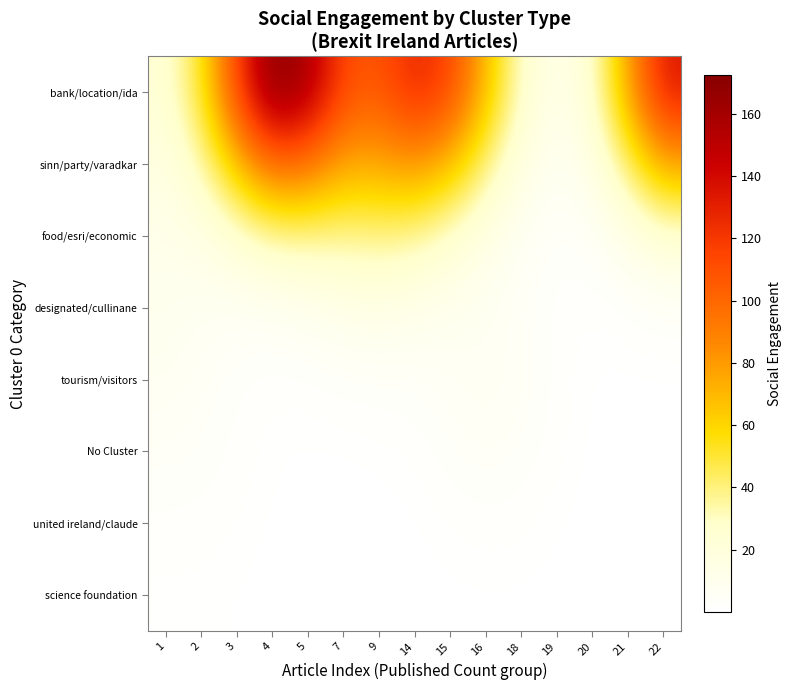

Which series has the widest spread of values?

bank/location/ida